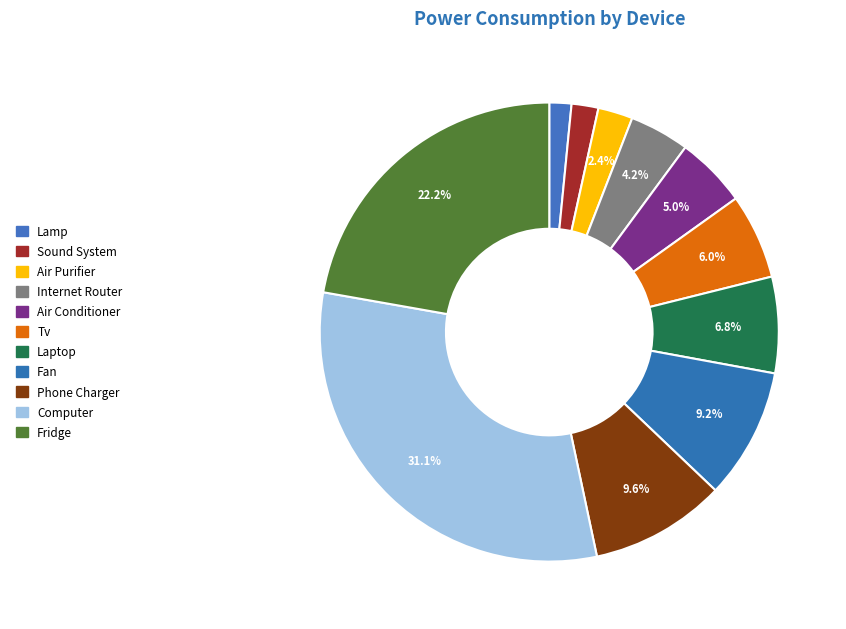

To the nearest percent, what is the average slice percentage?

9%